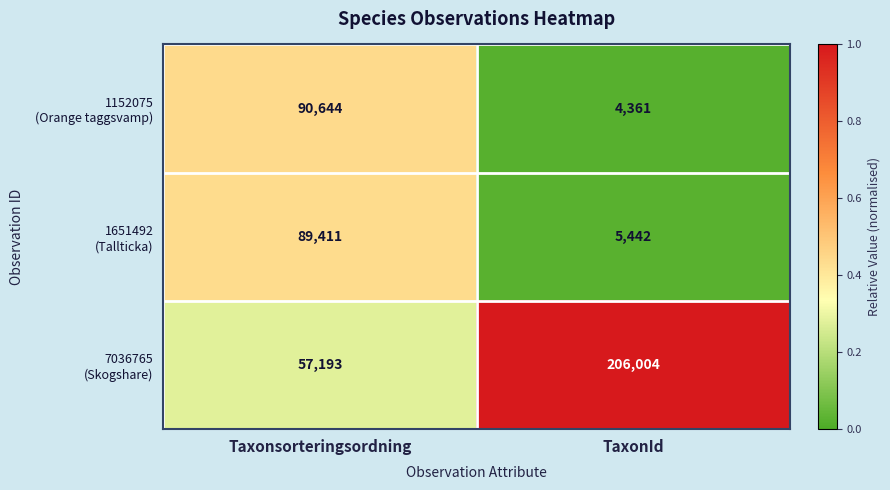

Which label corresponds to the smallest value in the chart?

TaxonId